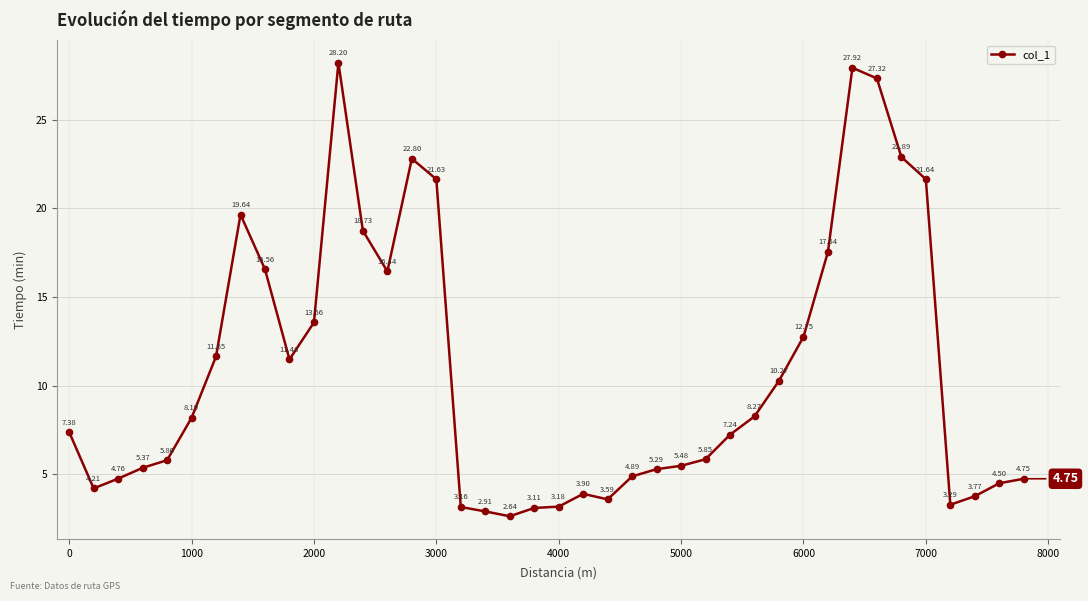

What is the maximum value shown in the chart?

28.2